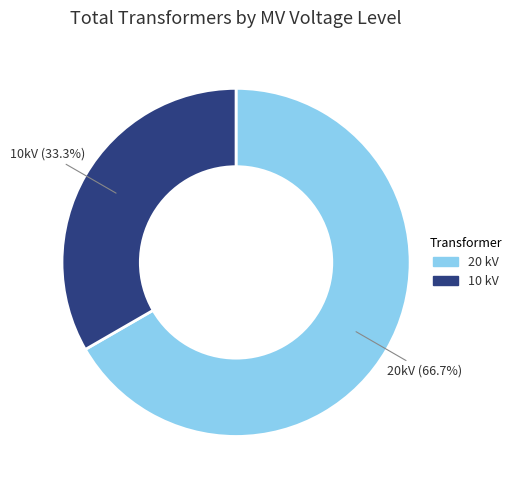

Which slice is the smallest?

10 kV